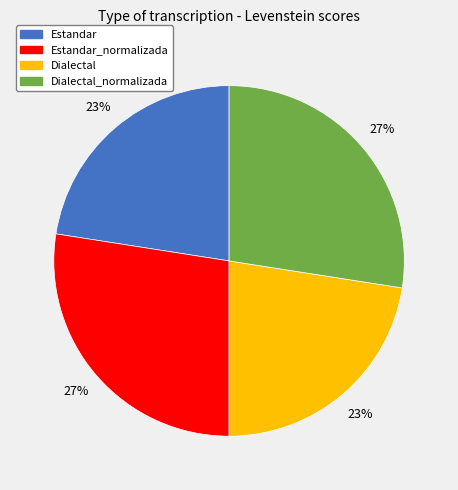

Is there any slice that represents more than half of the pie?

No